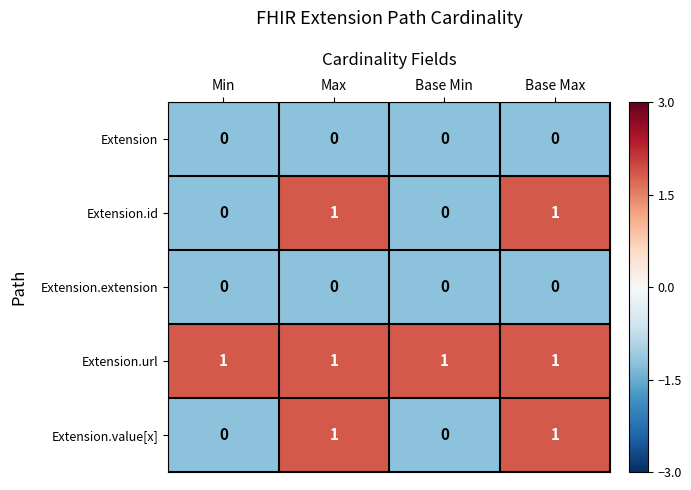

The Extension.id series shows 1 at Base Max. True or false?

True